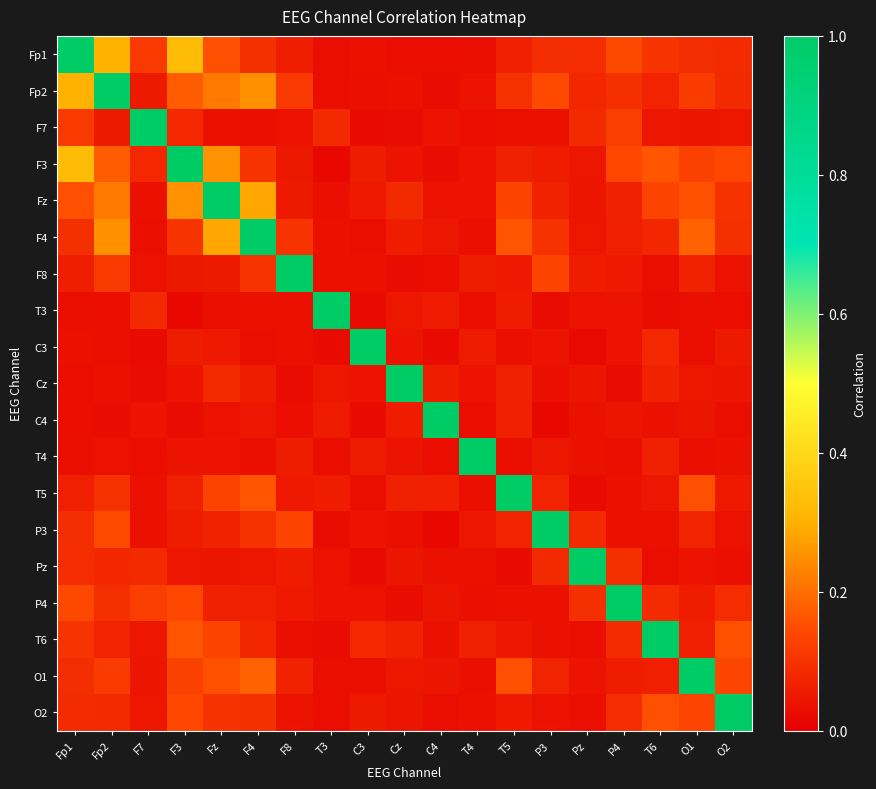

What is the spread (max minus min) of values at C4?

1.0